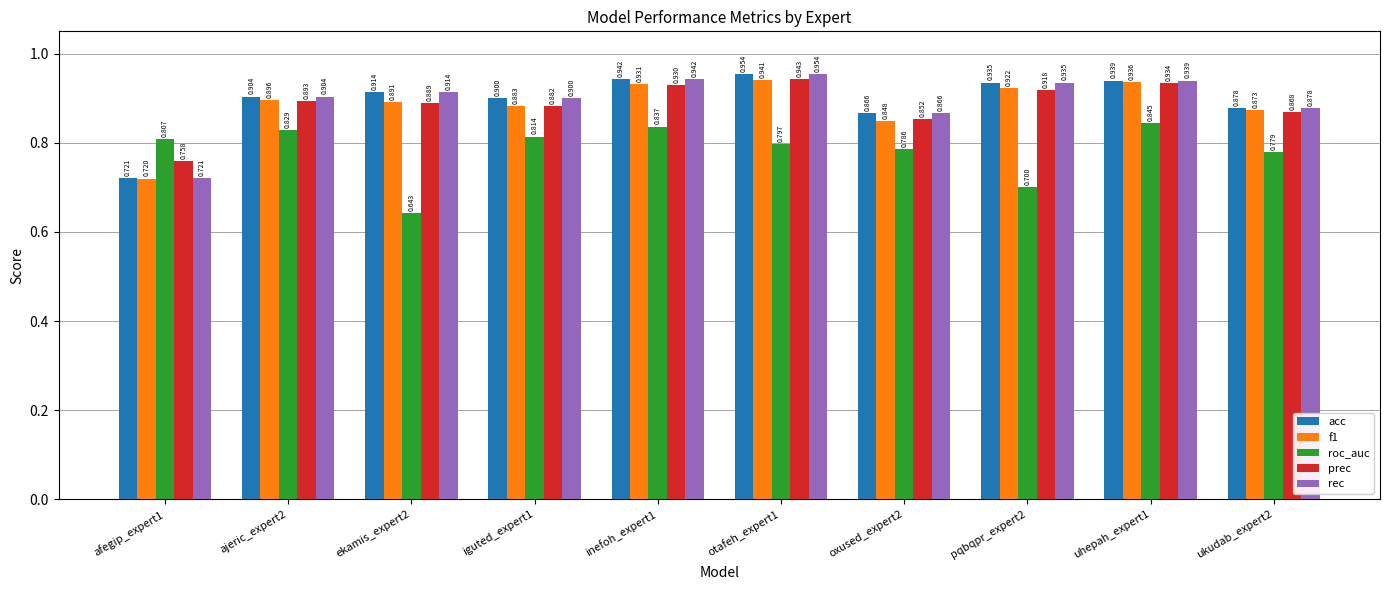

List the labels in order of acc value, largest first.

otafeh_expert1, inefoh_expert1, uhepah_expert1, pqbqpr_expert2, ekamis_expert2, ajeric_expert2, iguted_expert1, ukudab_expert2, oxused_expert2, afegip_expert1